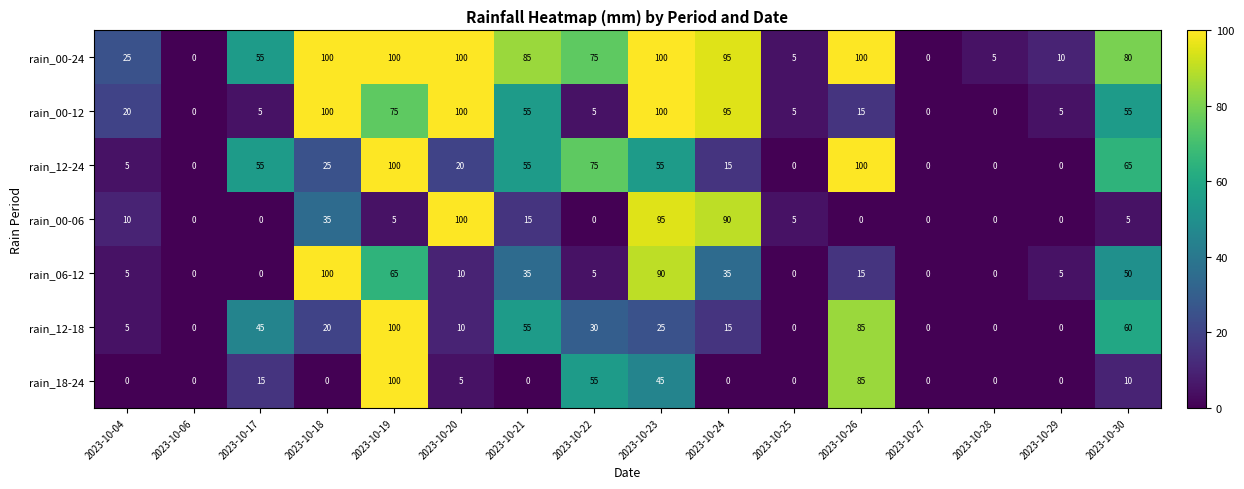

Where does the rain_00-06 series first go above 5?

2023-10-04